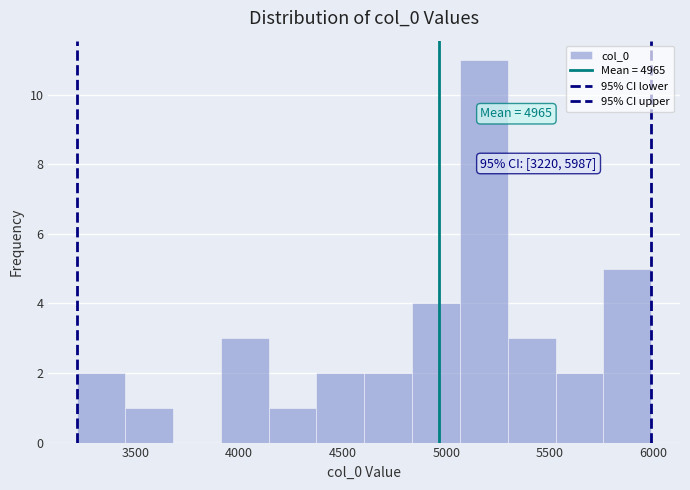

Which range on the x-axis has the tallest bar?

5050 to 5300